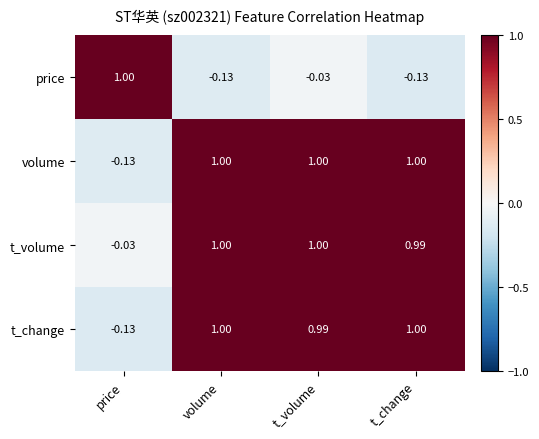

What is the maximum value shown in the chart?

1.0